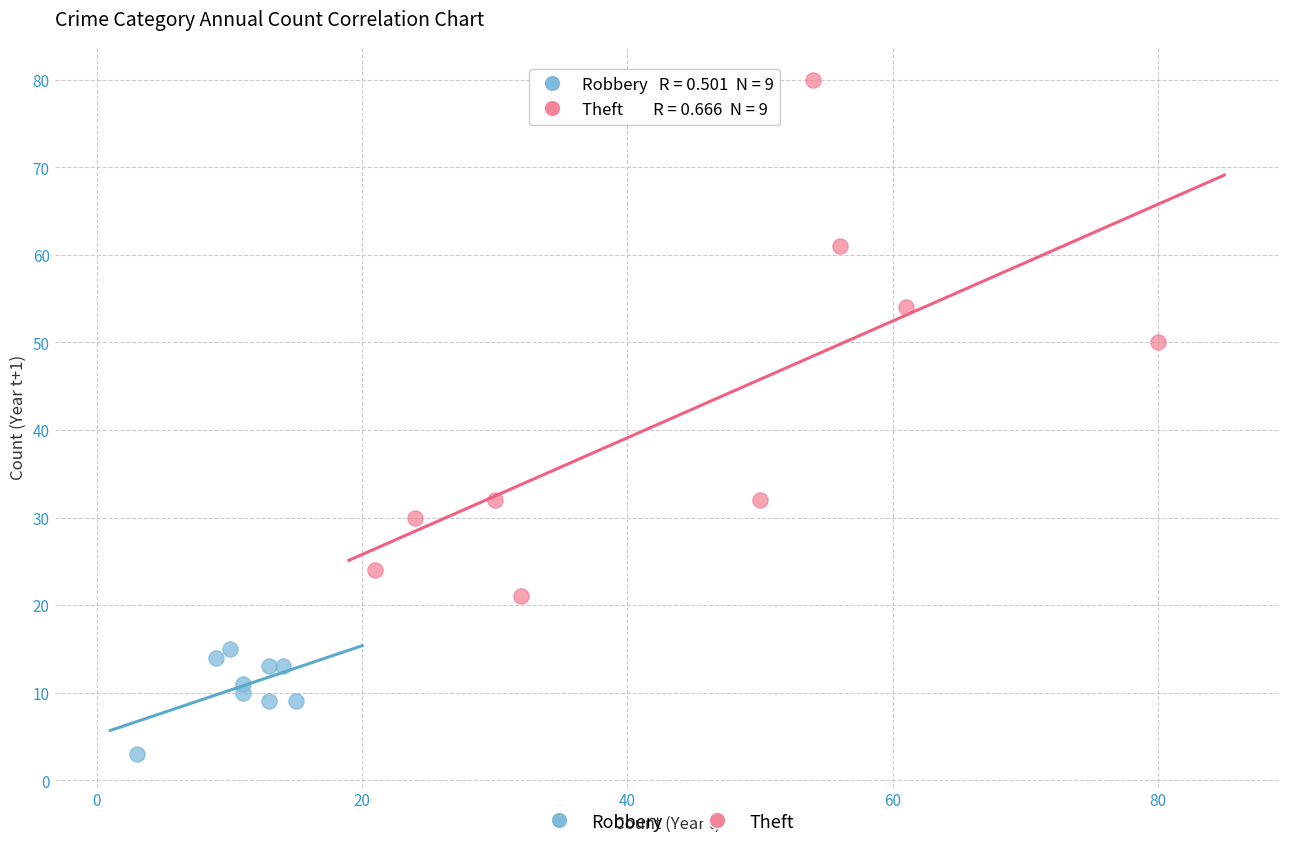

Which series reaches the maximum Y coordinate?

Theft